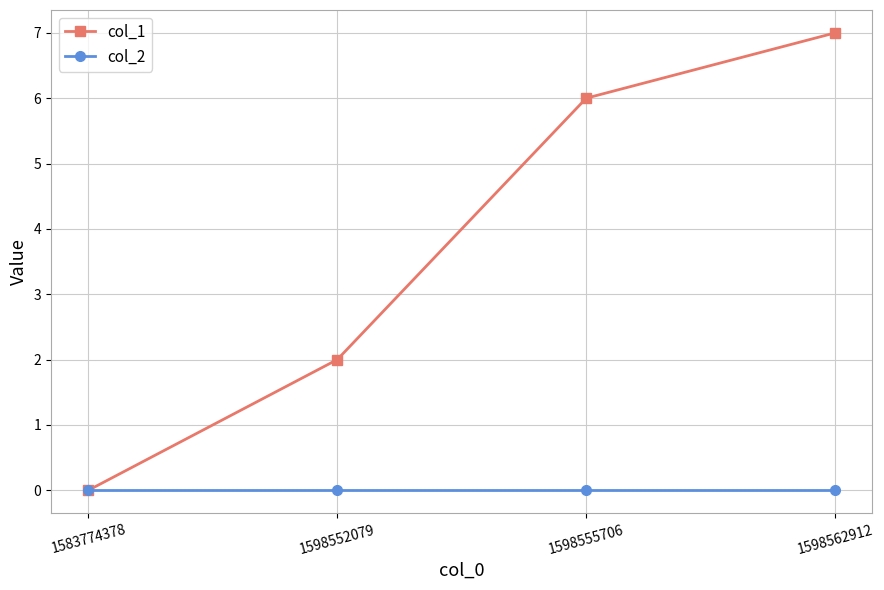

What is the value of the col_1 point at the 4th from the left?

7